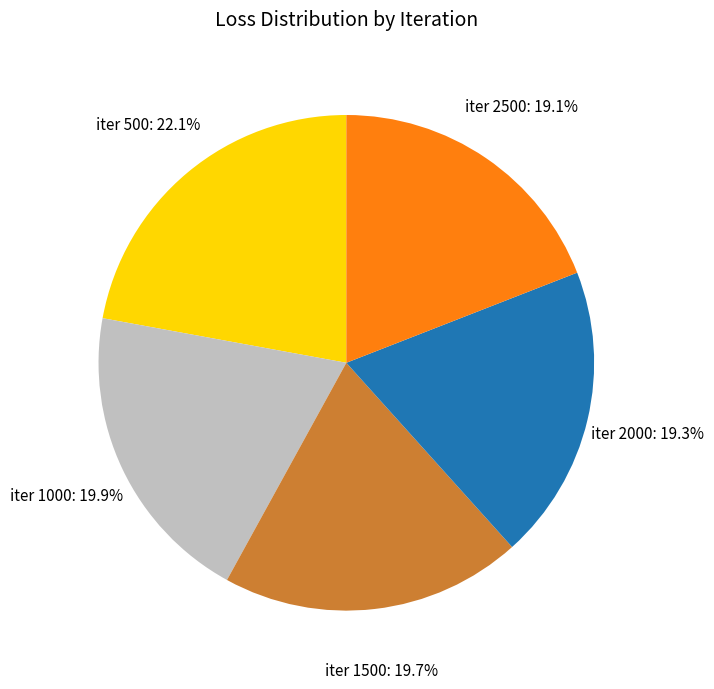

Is iter 500 the majority of the pie?

No